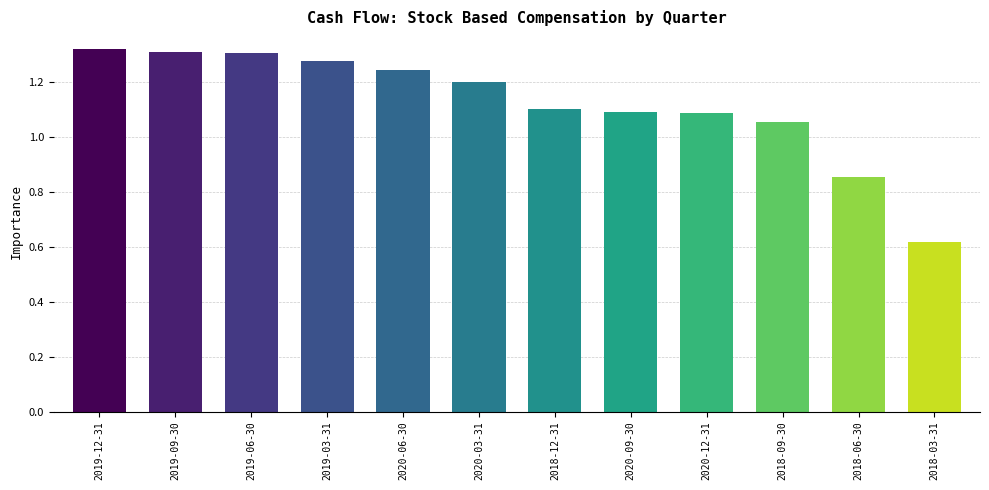

At which category does the chart reach its minimum across all series?

2018-03-31